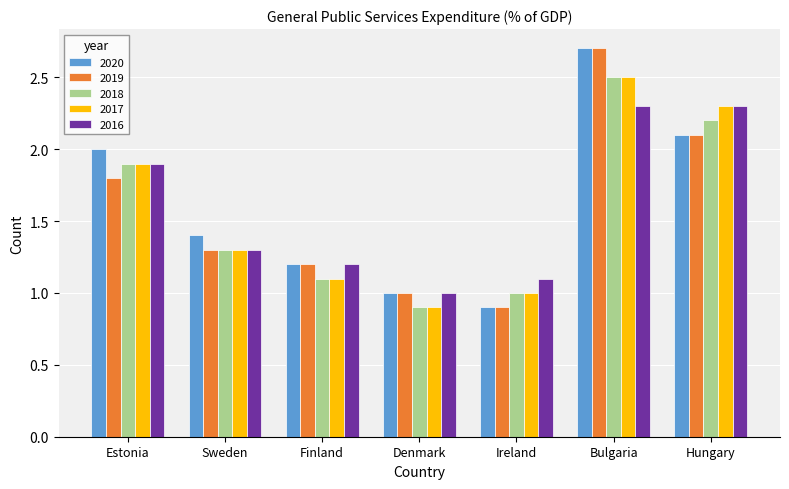

What is the smallest value displayed?

0.9